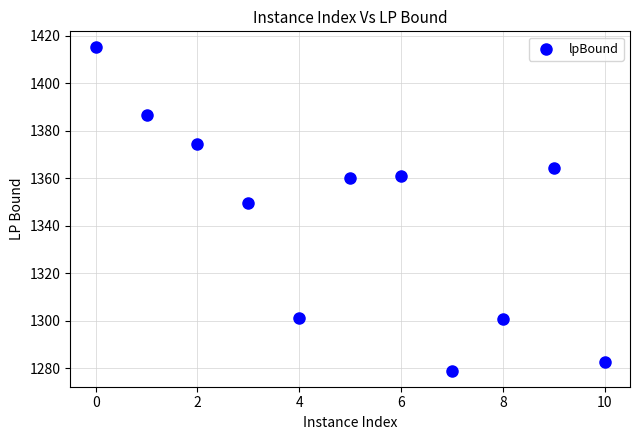

What Y value in the scatter plot is closest to 1347?

1349.5